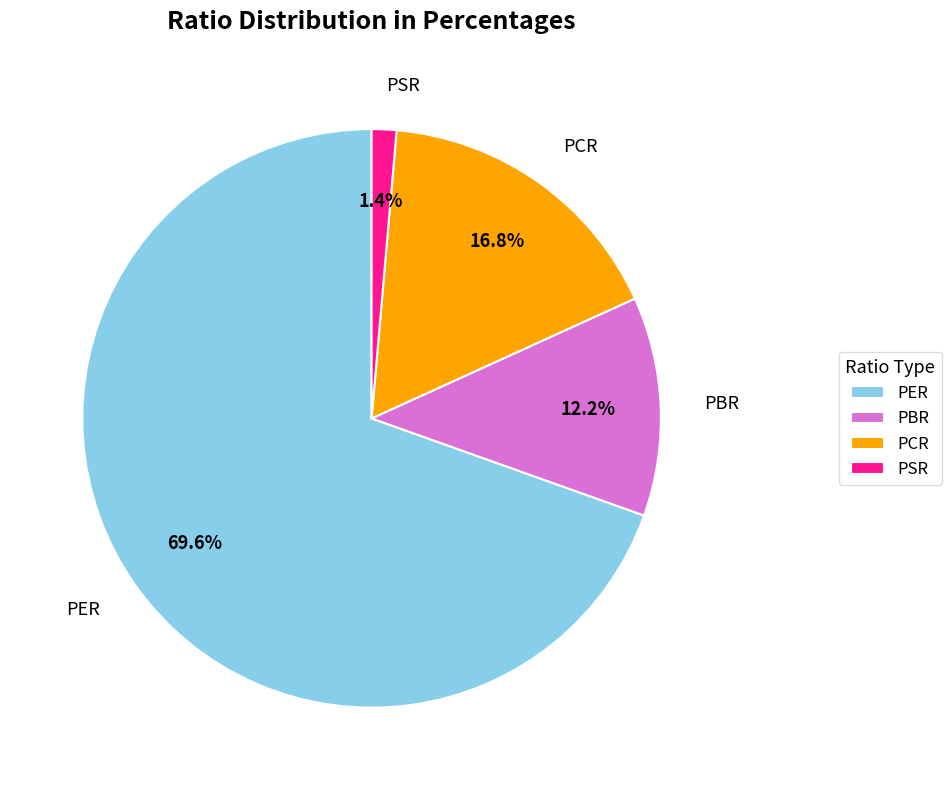

Do PCR and PER together represent more than half of the pie?

Yes